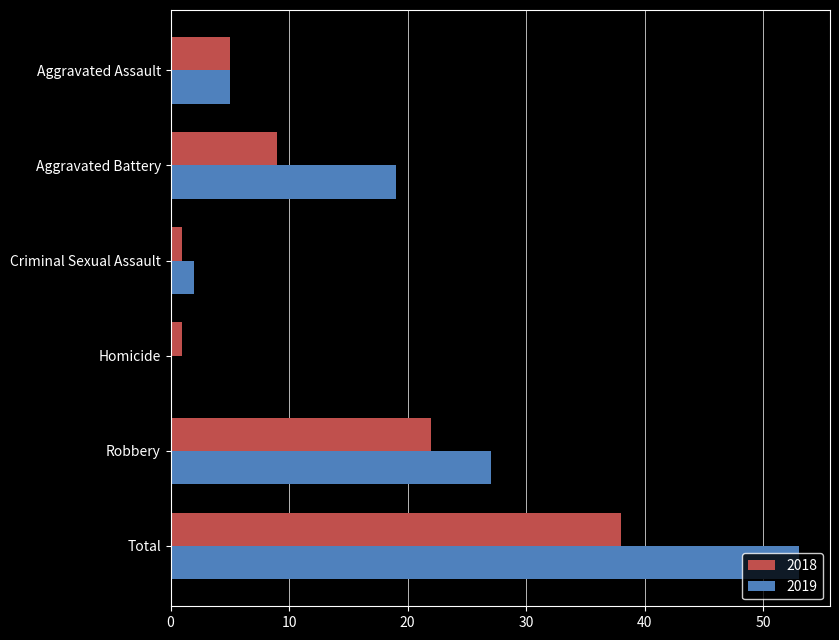

Which series changed the most between Criminal Sexual Assault and Robbery?

2019